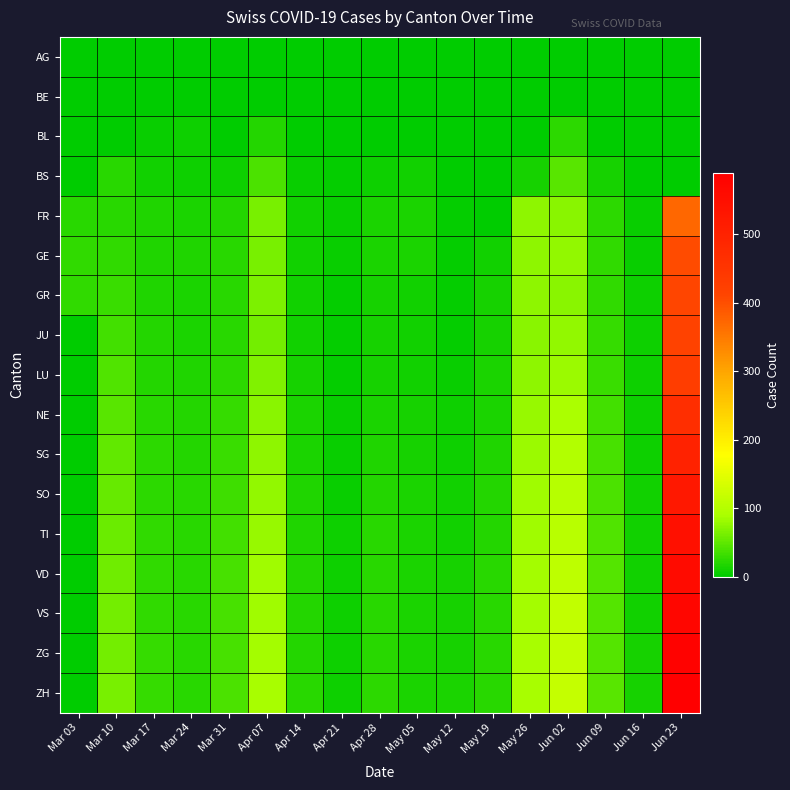

Count the number of data series in this chart.

17